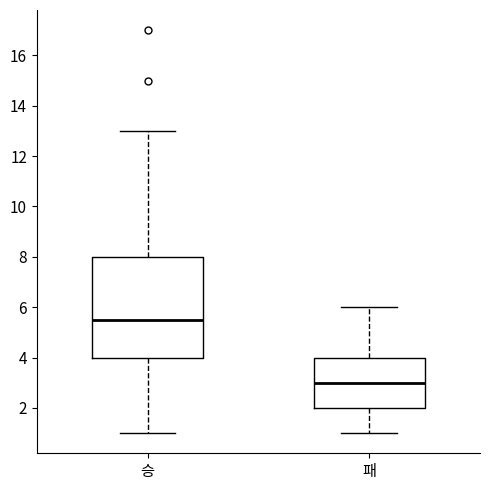

Which box has the highest median line?

승